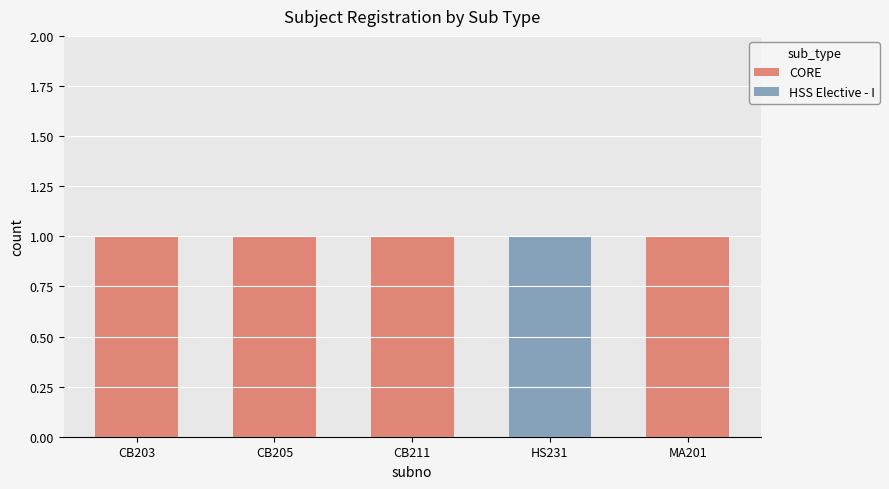

How many data points does each series have?

5